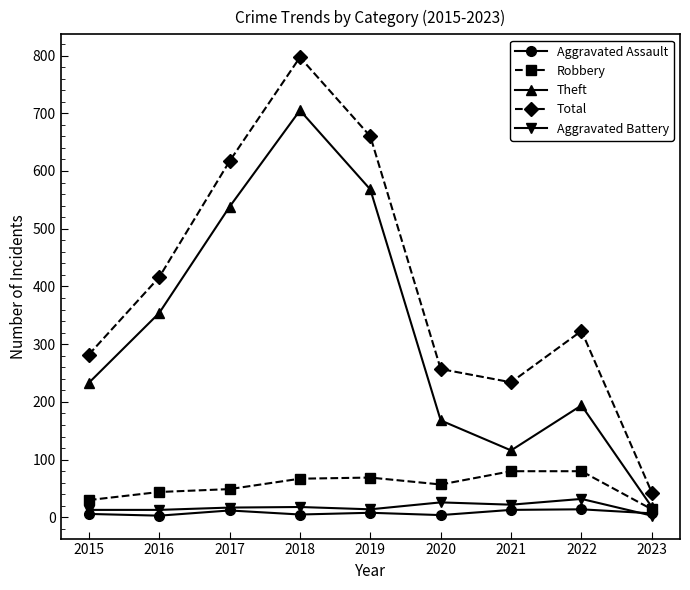

At which label is Theft closest to 361?

2016